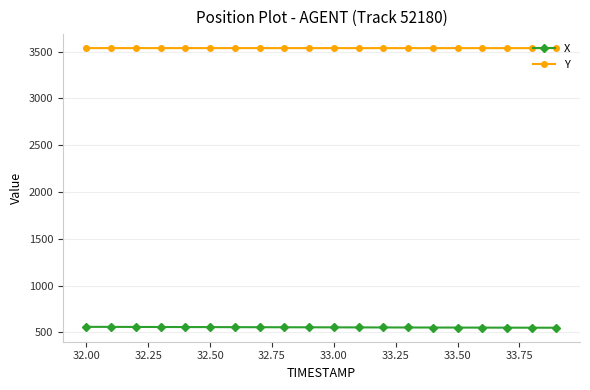

Rank the series by their maximum value, from lowest to highest.

X, Y